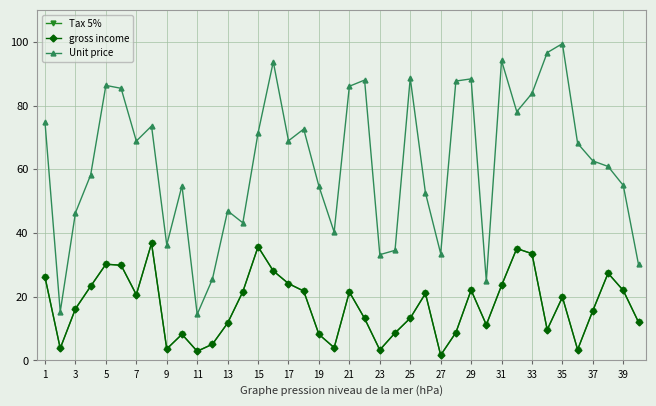

Reading left to right, extract all data points from this chart.

Tax 5%: 26.1	3.8	16.2	23.3	30.2	29.9	20.7	36.8	3.6	8.2	2.9	5.1	11.7	21.6	35.7	28.1	24.1	21.8	8.2	4.0	21.5	13.2	3.3	8.6	13.3	21.0	1.7	8.8	22.1	11.2	23.5	35.1	33.5	9.7	19.9	3.4	15.7	27.4	22.0	12.0
gross income: 26.1	3.8	16.2	23.3	30.2	29.9	20.7	36.8	3.6	8.2	2.9	5.1	11.7	21.6	35.7	28.1	24.1	21.8	8.2	4.0	21.5	13.2	3.3	8.6	13.3	21.0	1.7	8.8	22.1	11.2	23.5	35.1	33.5	9.7	19.9	3.4	15.7	27.4	22.0	12.0
Unit price: 74.7	15.3	46.3	58.2	86.3	85.4	68.8	73.6	36.3	54.8	14.5	25.5	47.0	43.2	71.4	93.7	68.9	72.6	54.7	40.3	86.0	88.0	33.2	34.6	88.6	52.6	33.5	87.7	88.4	24.9	94.1	78.1	83.8	96.6	99.4	68.1	62.6	60.9	54.9	30.1